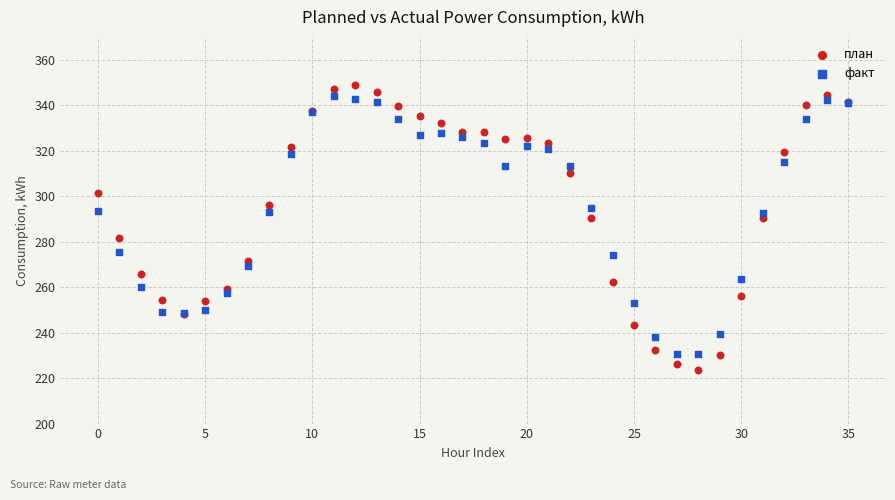

Which series reaches the maximum Y coordinate?

план